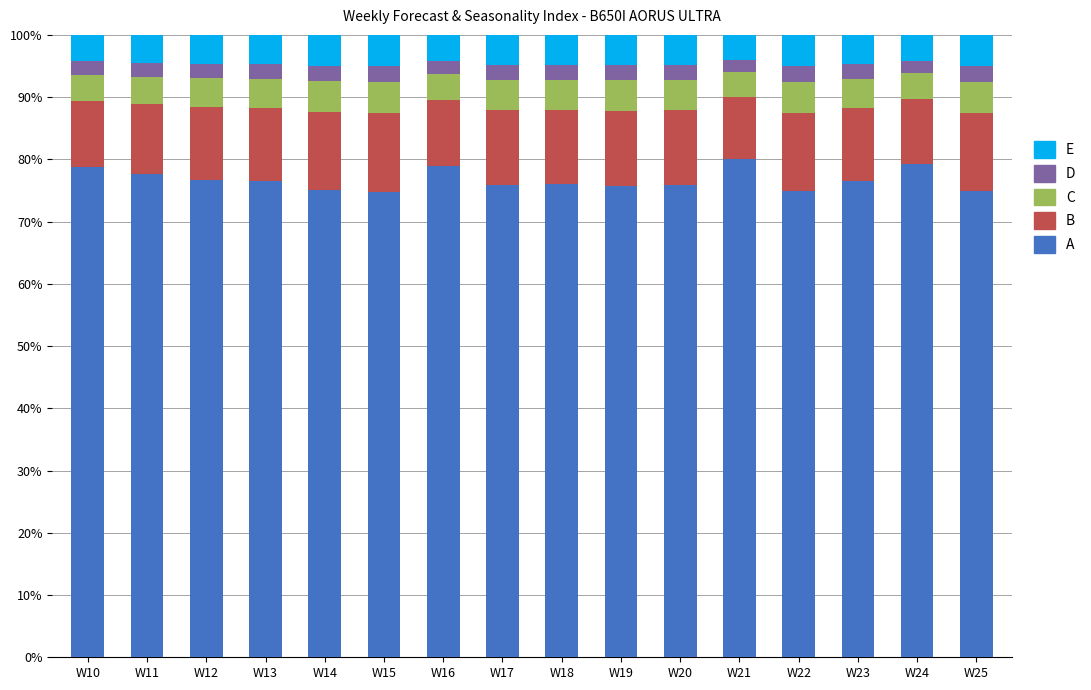

What are all the series names shown in the legend?

E, D, C, B, A